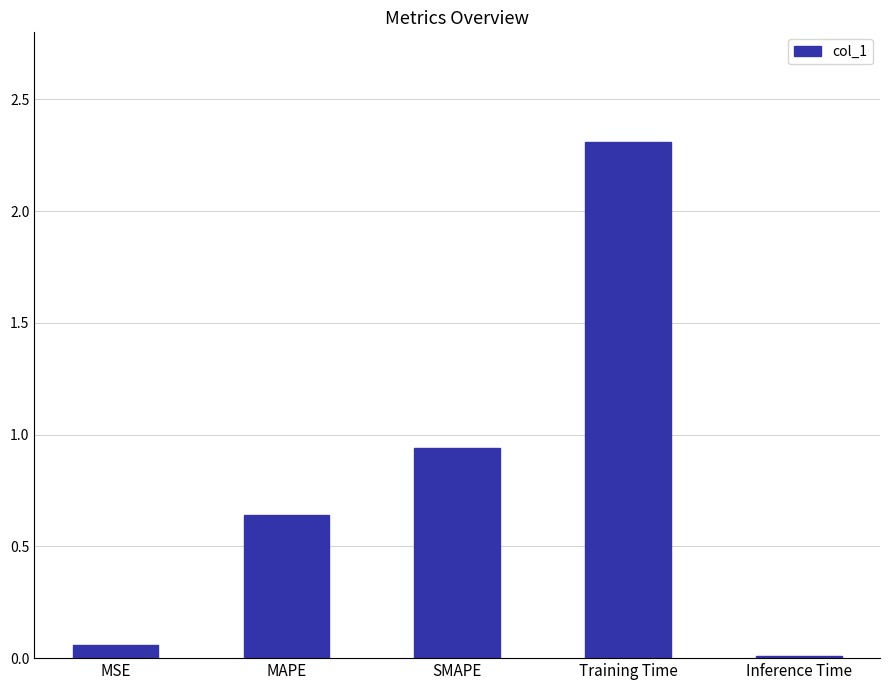

What is the greatest value displayed?

2.3